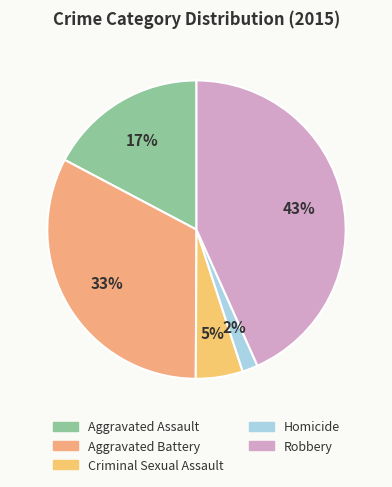

Do Aggravated Battery and Criminal Sexual Assault together represent more than half of the pie?

No